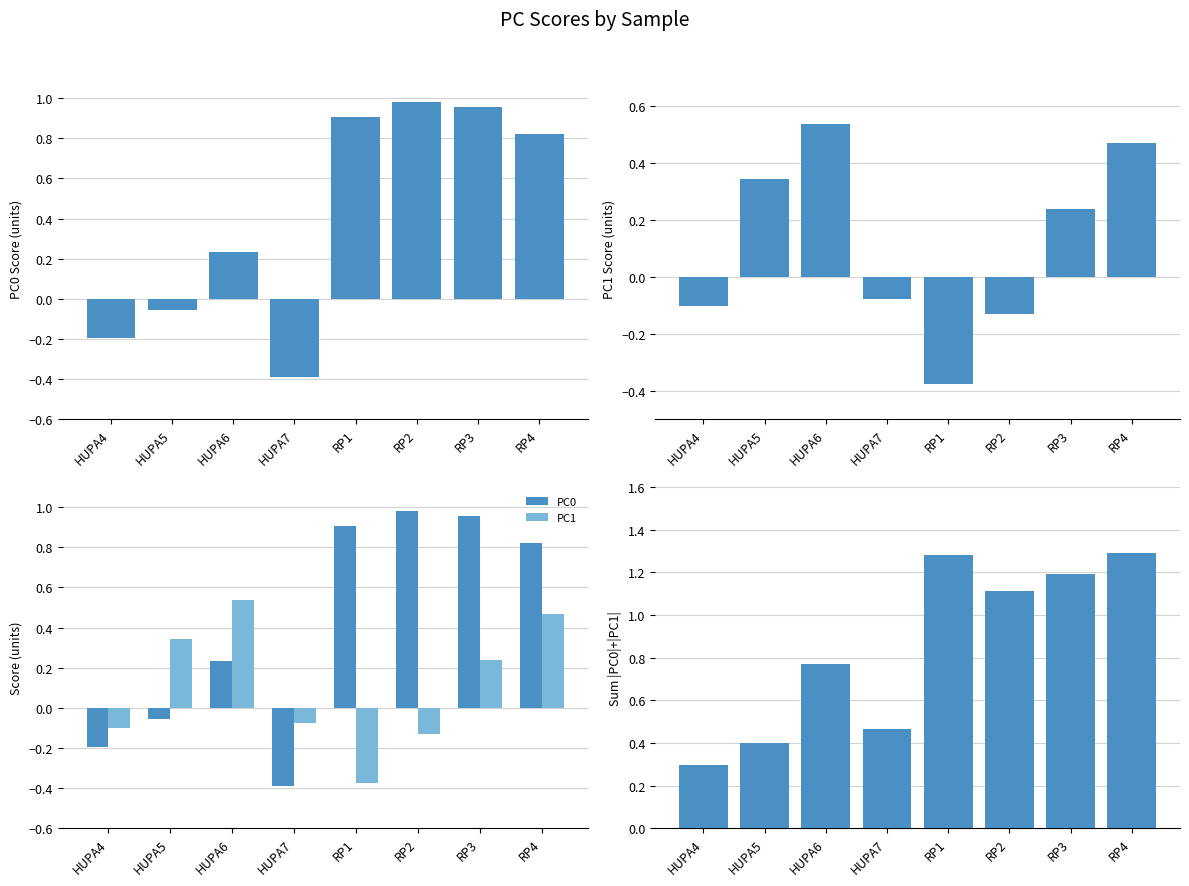

What is the label of the 4th bar from the right?

RP1